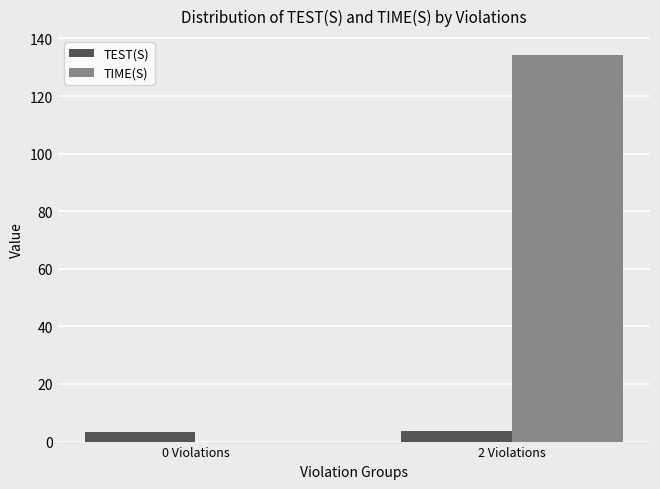

Is it true that TEST(S) equals 3.5 at 0 Violations?

True